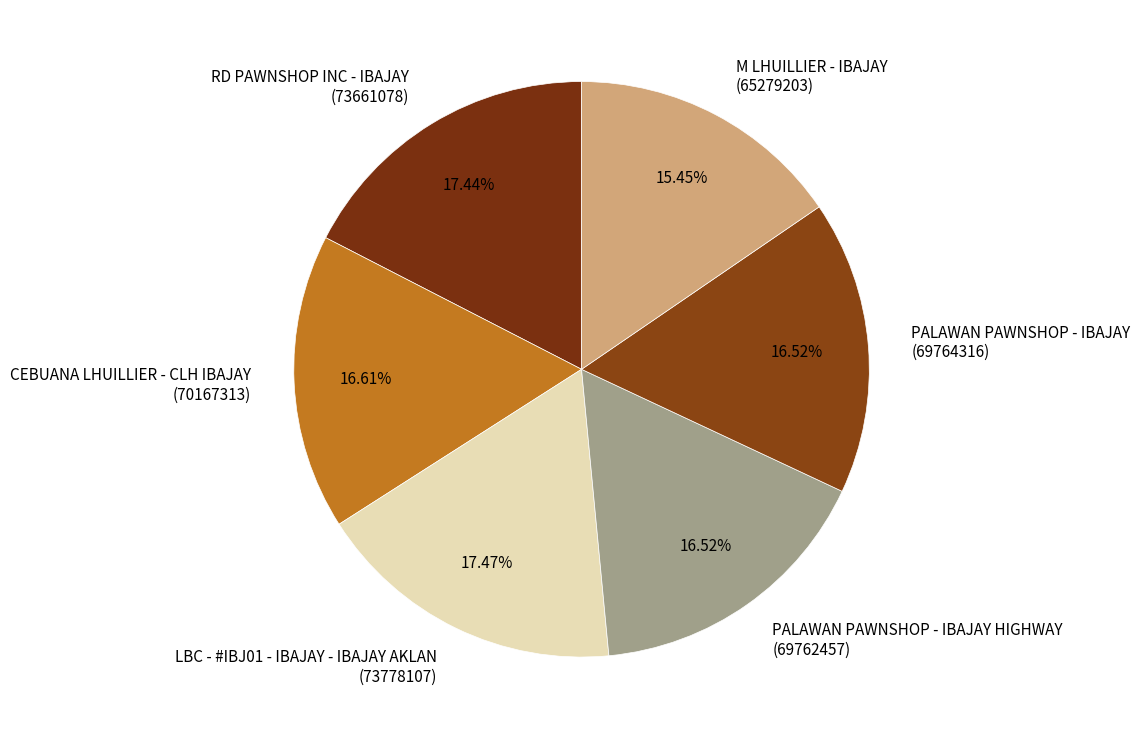

Is it true that PALAWAN PAWNSHOP - IBAJAY HIGHWAY is 17% of the pie?

True